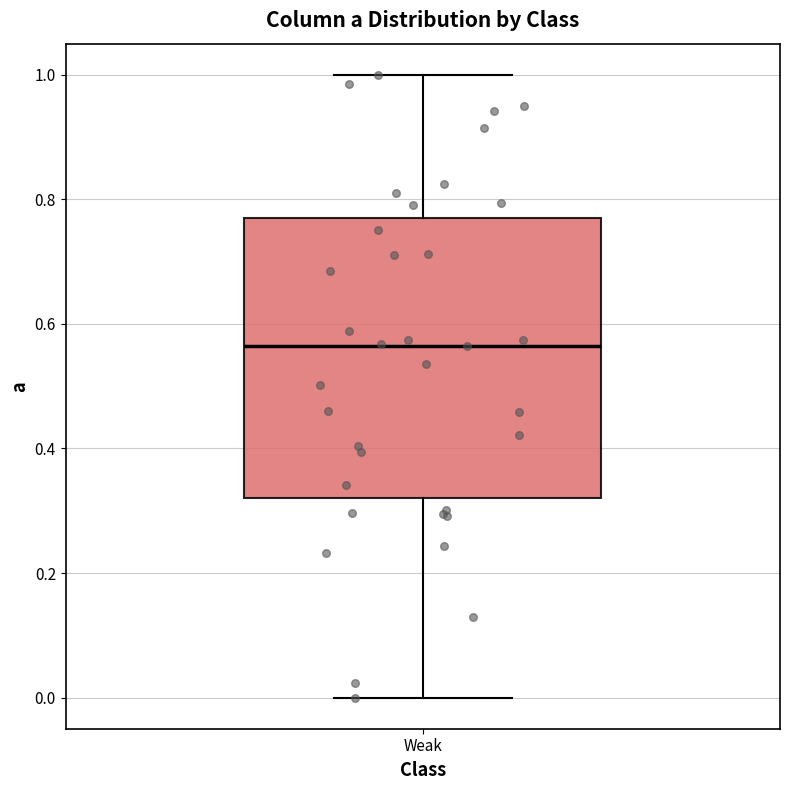

Read this box plot against the y-axis: the position of the median line, the range covered by the box, and the ends of both whiskers. The values are not printed on the chart, so give them approximately, as read against the axis.

median 0.56, box 0.32 to 0.78, whiskers 0.00 to 1.00